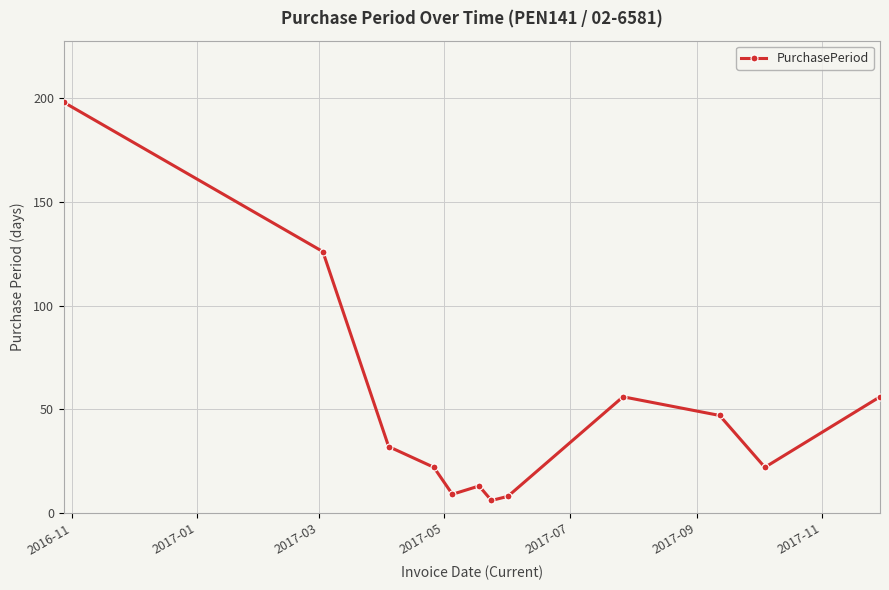

What is the smallest value displayed?

6